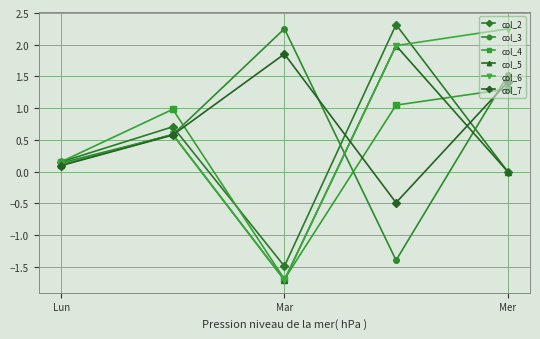

How many lines are shown in the chart?

6